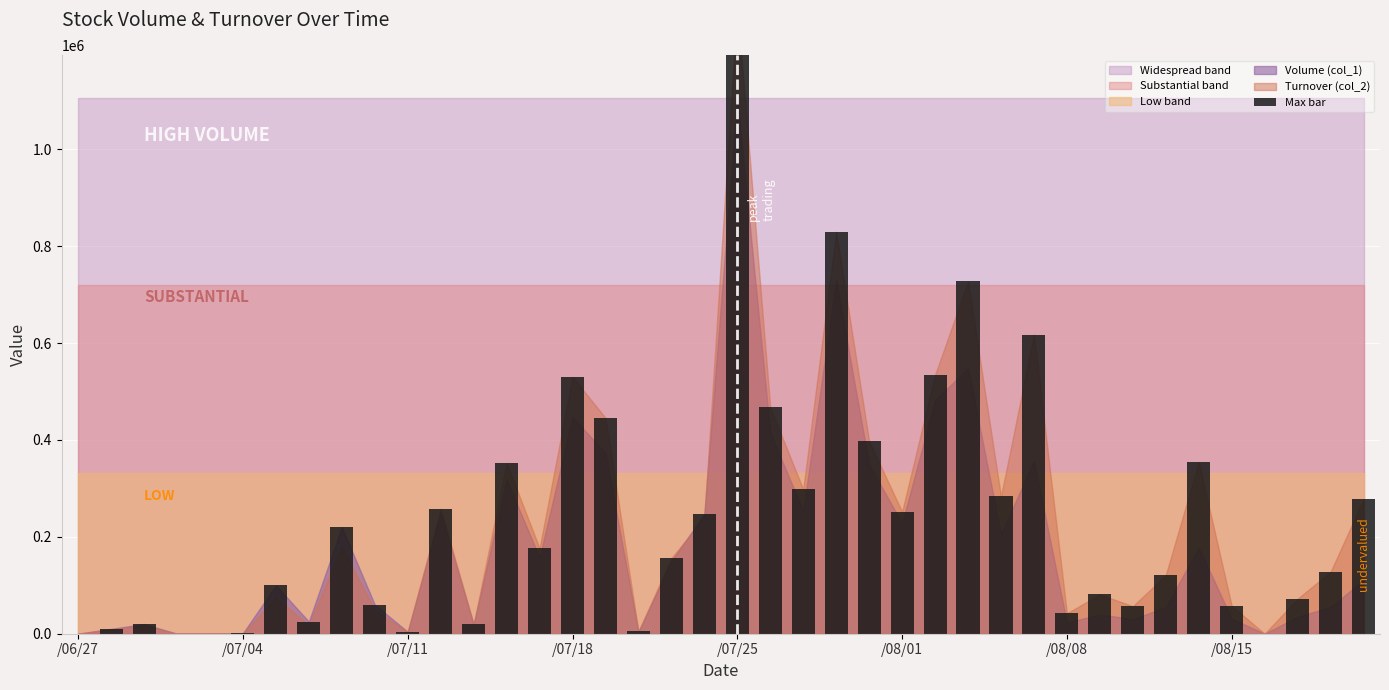

How many data points does each series have?

40